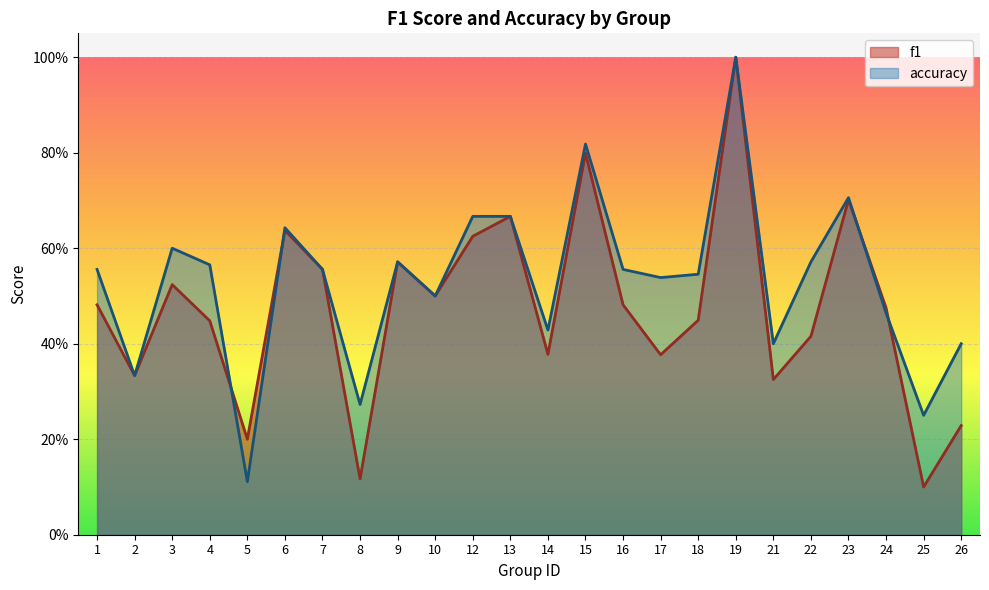

What is the average value of the f1 series?

0.5